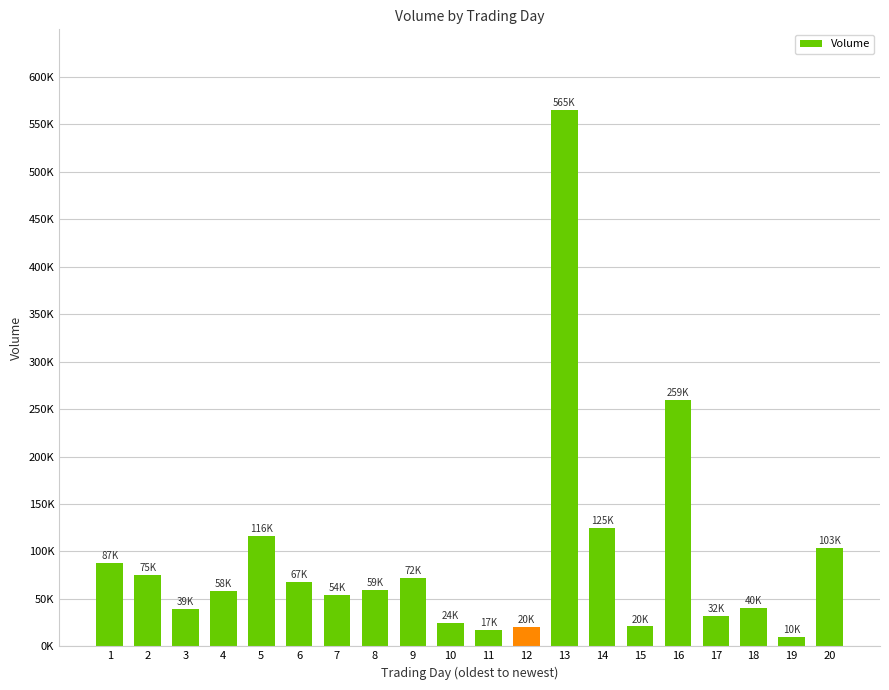

What is the difference between the second highest and minimum values?

249400